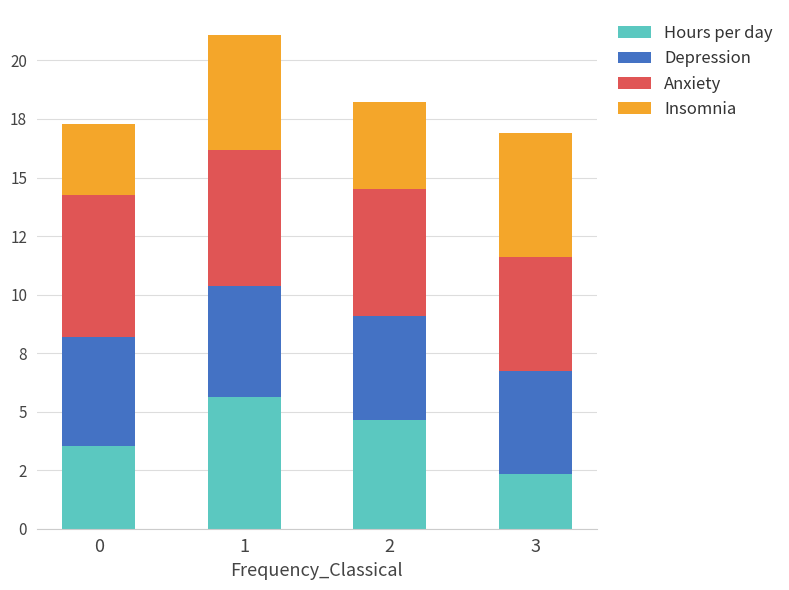

Are the bars grouped side by side (vs. stacked)?

No